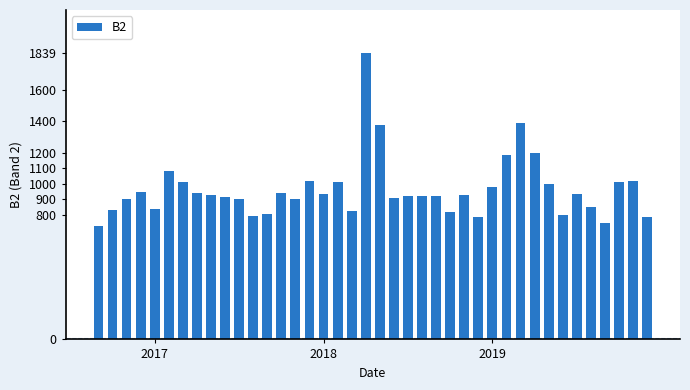

What is the value of the 14th bar from the left?

940